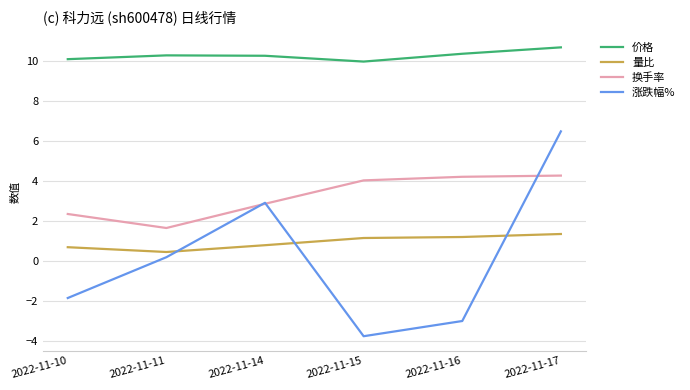

True or false: 价格 and 涨跌幅% intersect in this chart.

False